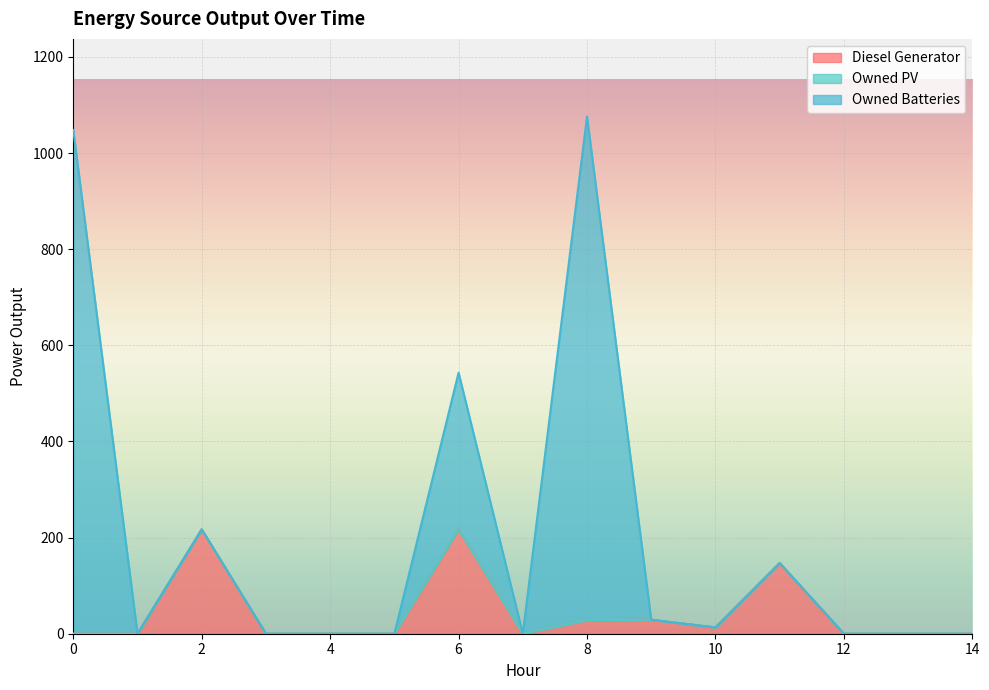

Is the value of Owned PV at 4 greater than the value of Owned Batteries at 1?

No